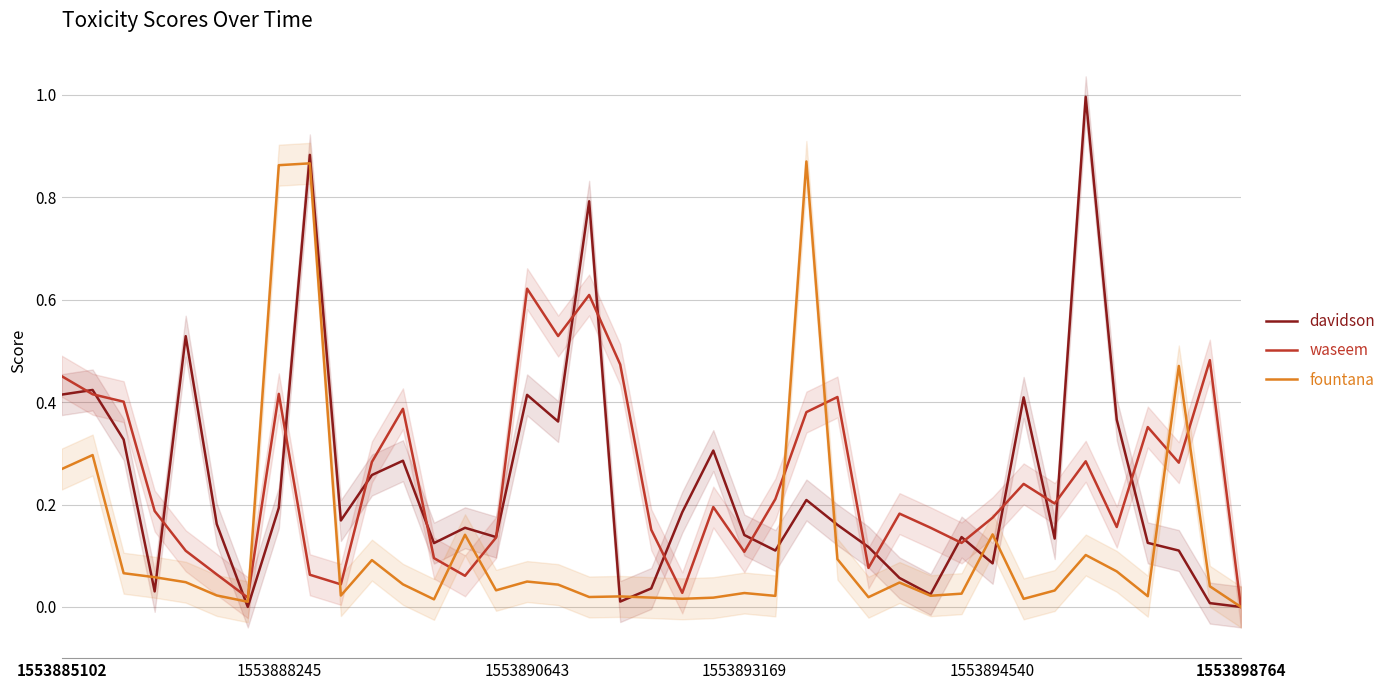

Between which two adjacent categories do davidson and waseem first intersect?

1553885102 and 1553888245